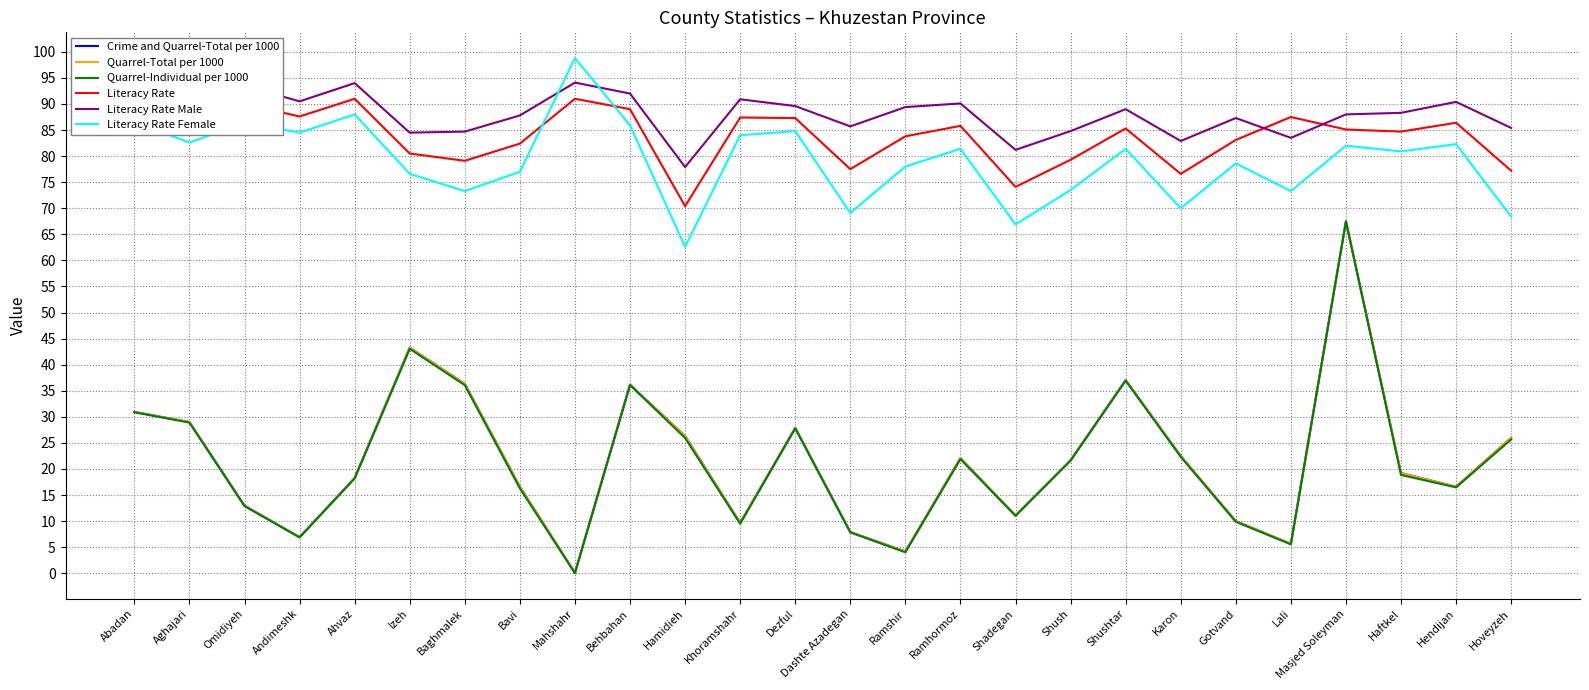

The Literacy Rate Female series shows 25.7 at Abadan. True or false?

False